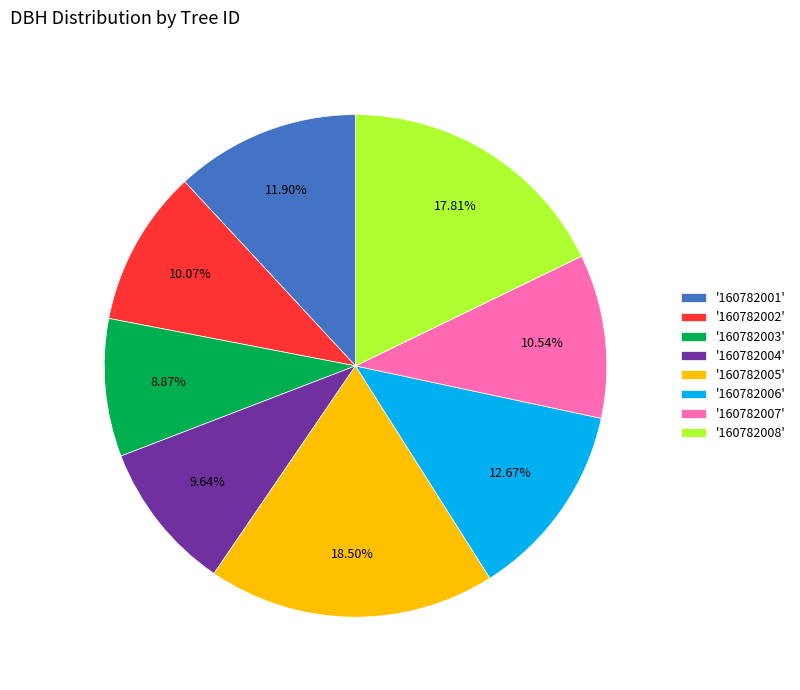

Combined, do '160782004' and '160782007' account for over 50%?

No